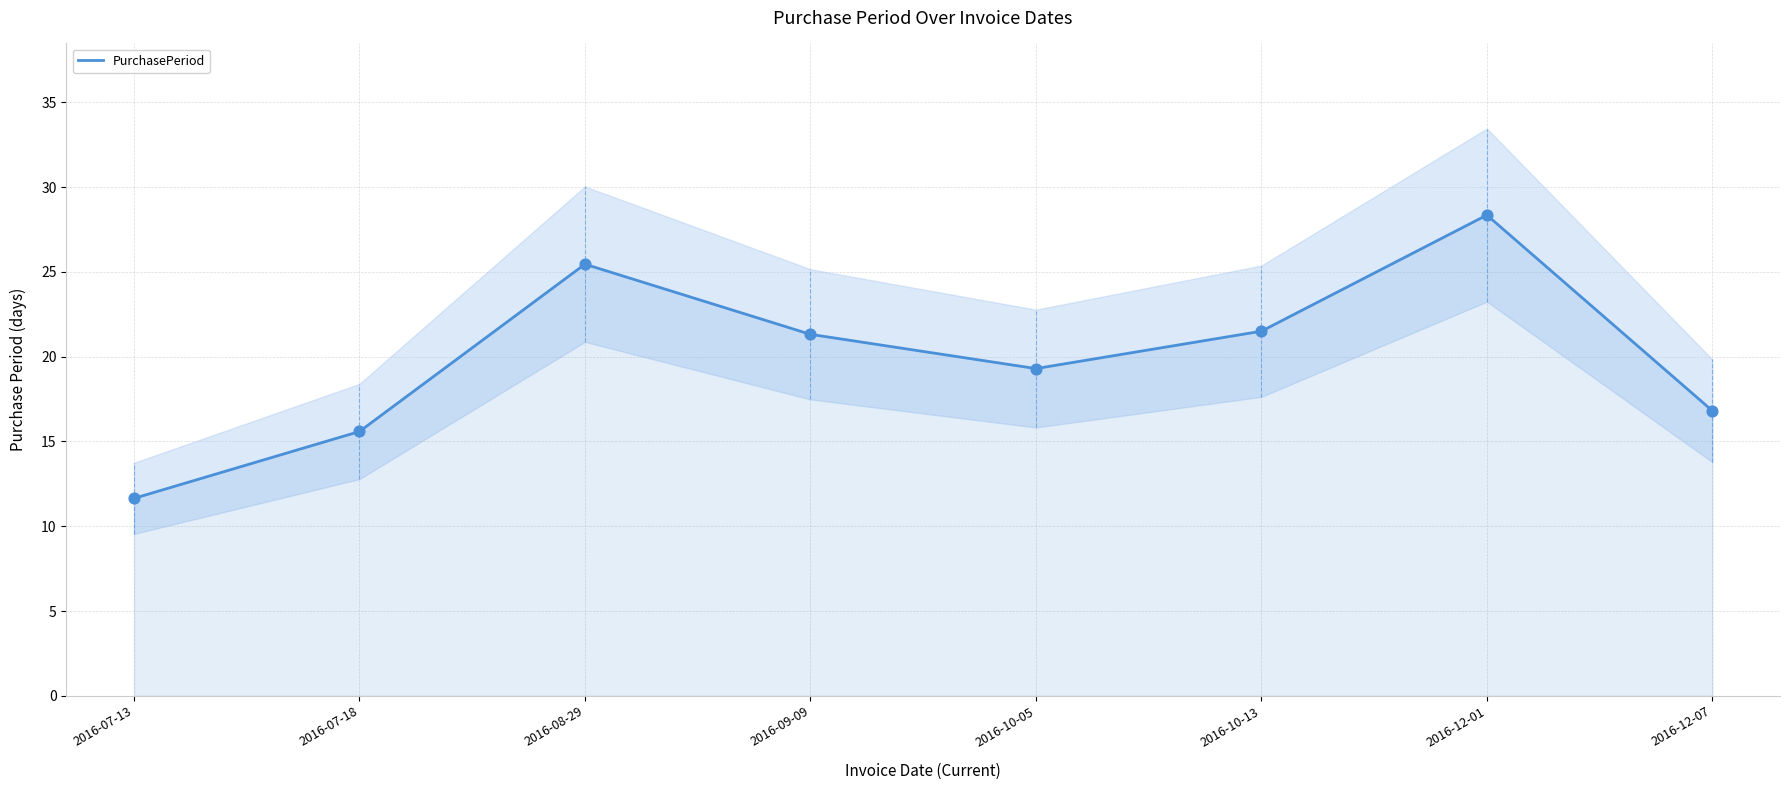

What is the change in value from 2016-07-13 to 2016-12-07?

+5.2